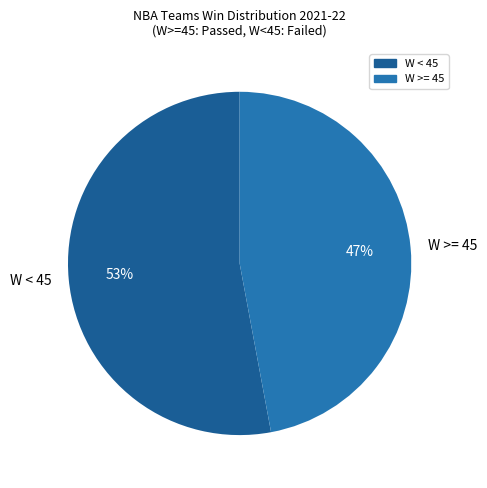

Is the sum of W < 45 and W >= 45 greater than half?

Yes